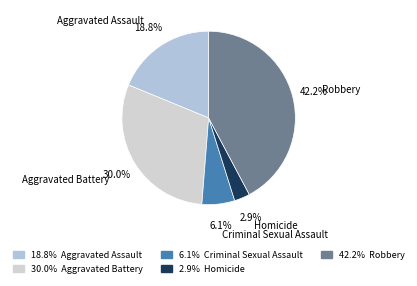

Rank the categories by value from lowest to highest.

Homicide, Criminal Sexual Assault, Aggravated Assault, Aggravated Battery, Robbery